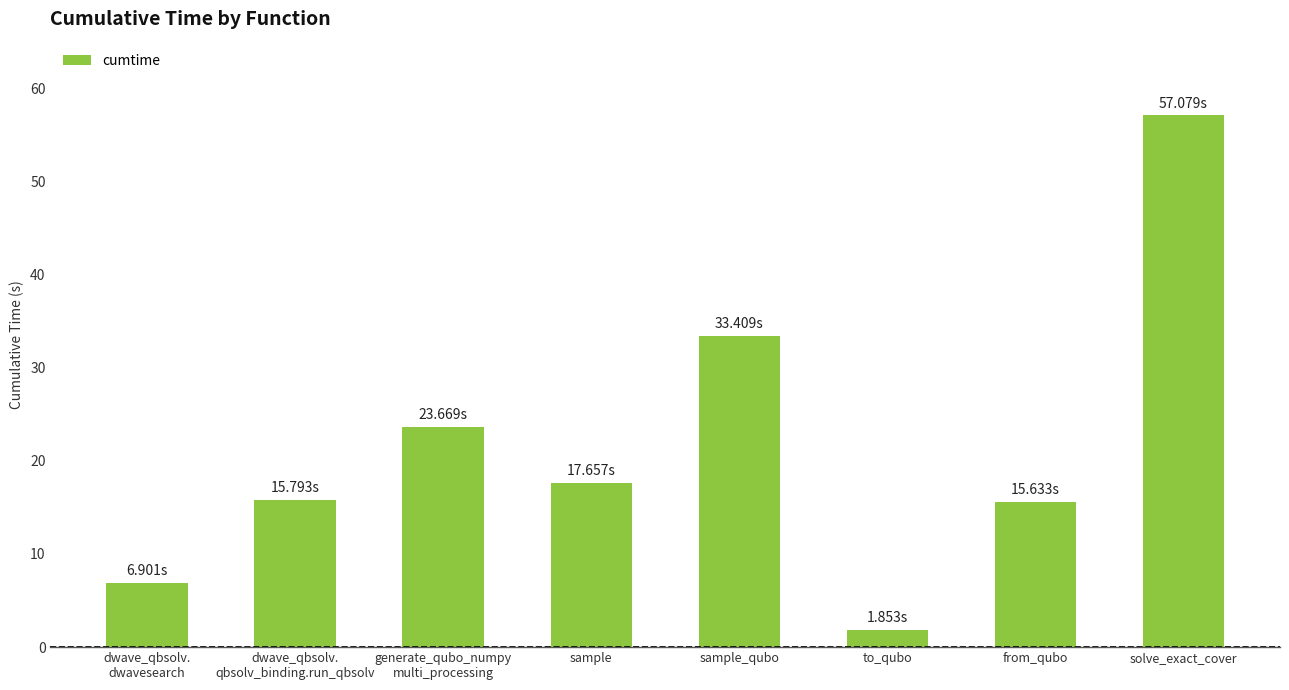

What is the label of the 5th bar from the left?

sample_qubo